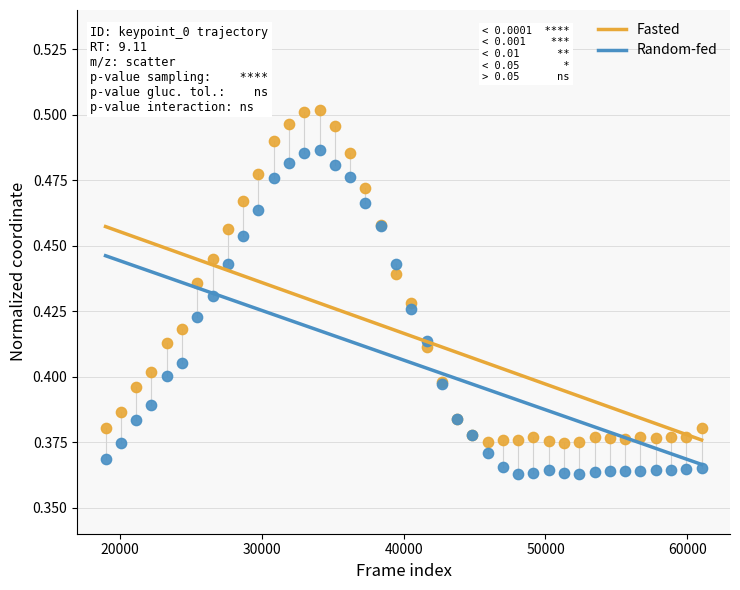

What is the X range (max minus min) for the scatter plot?

42000.0